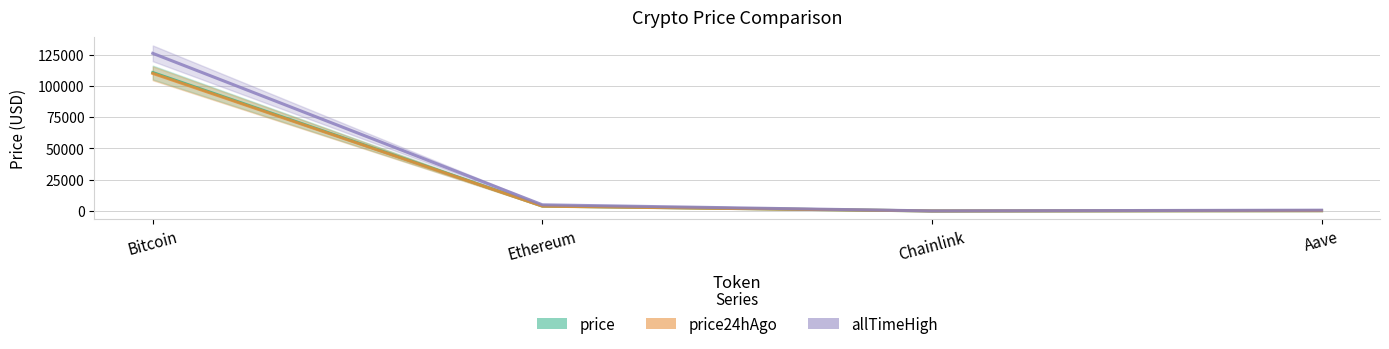

How many distinct data groups are displayed?

3